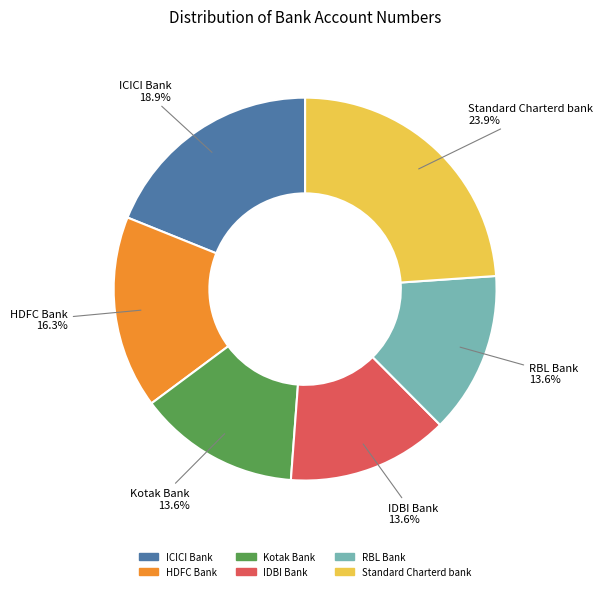

Is IDBI Bank the majority of the pie?

No